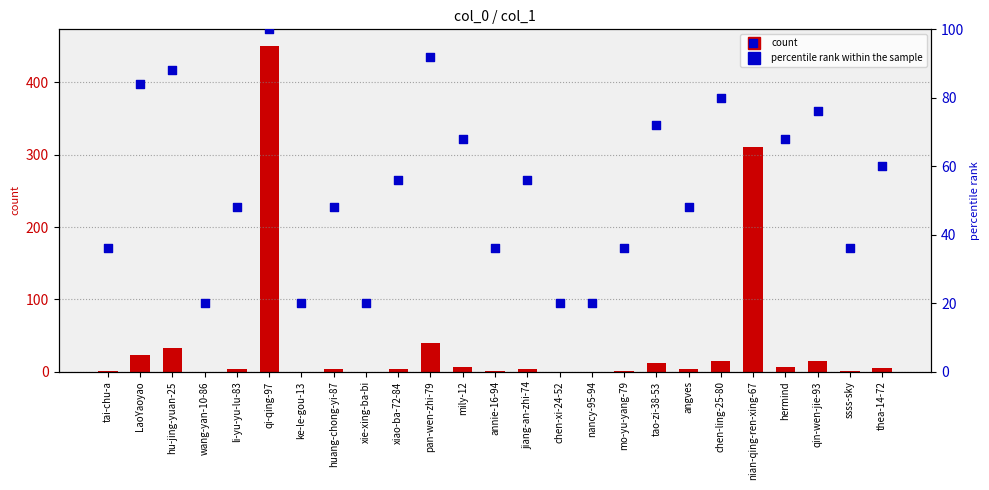

Which series contains the highest Y value?

count